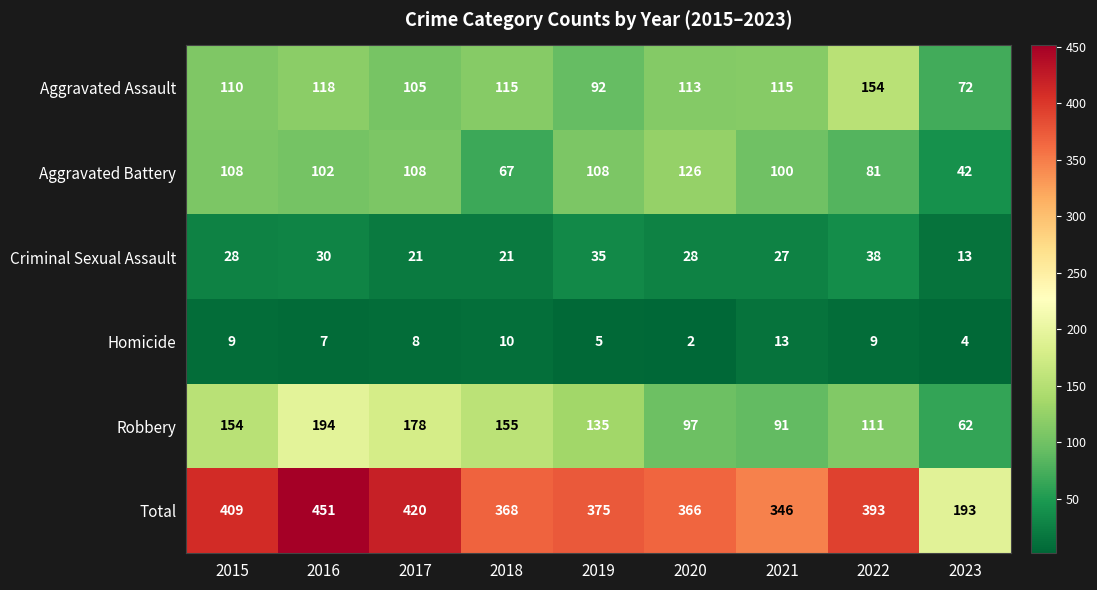

Which series has the widest spread of values?

Total